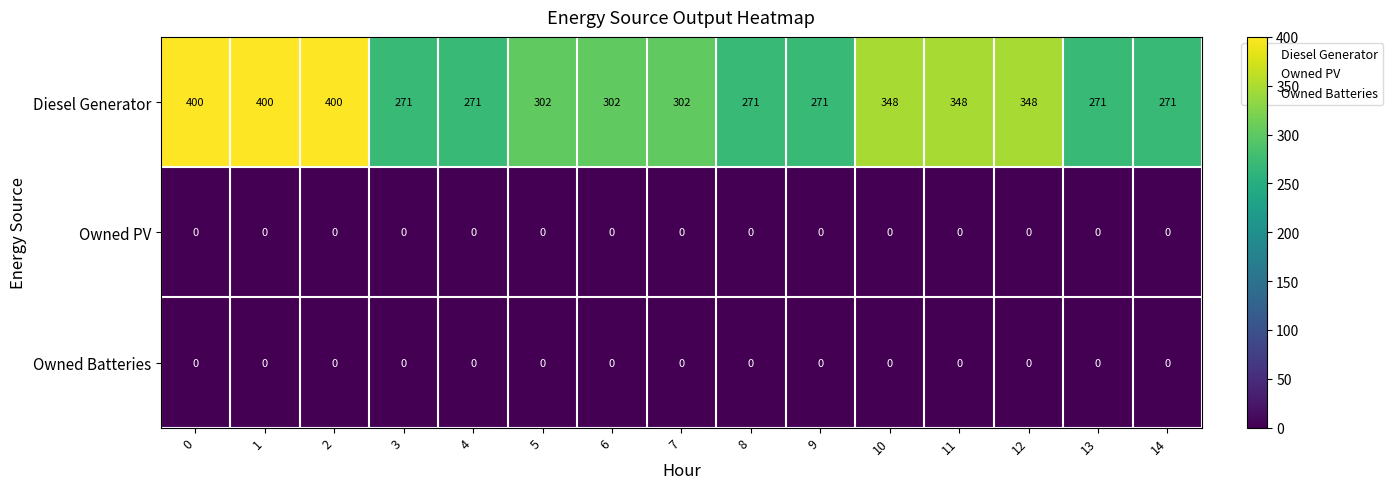

Count the number of categories in the chart.

15